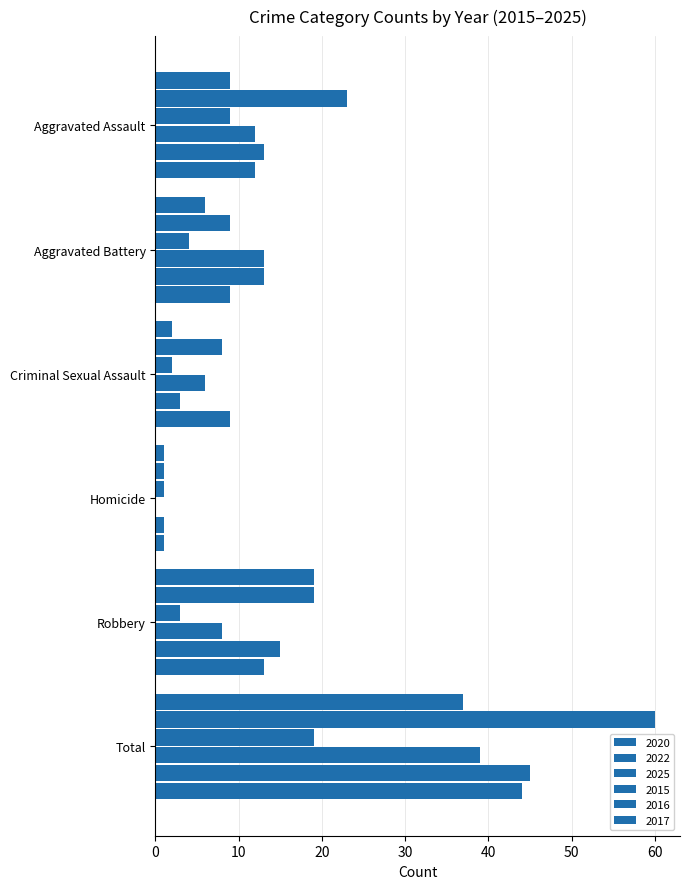

Rank the series by their maximum value, from lowest to highest.

2025, 2020, 2015, 2017, 2016, 2022